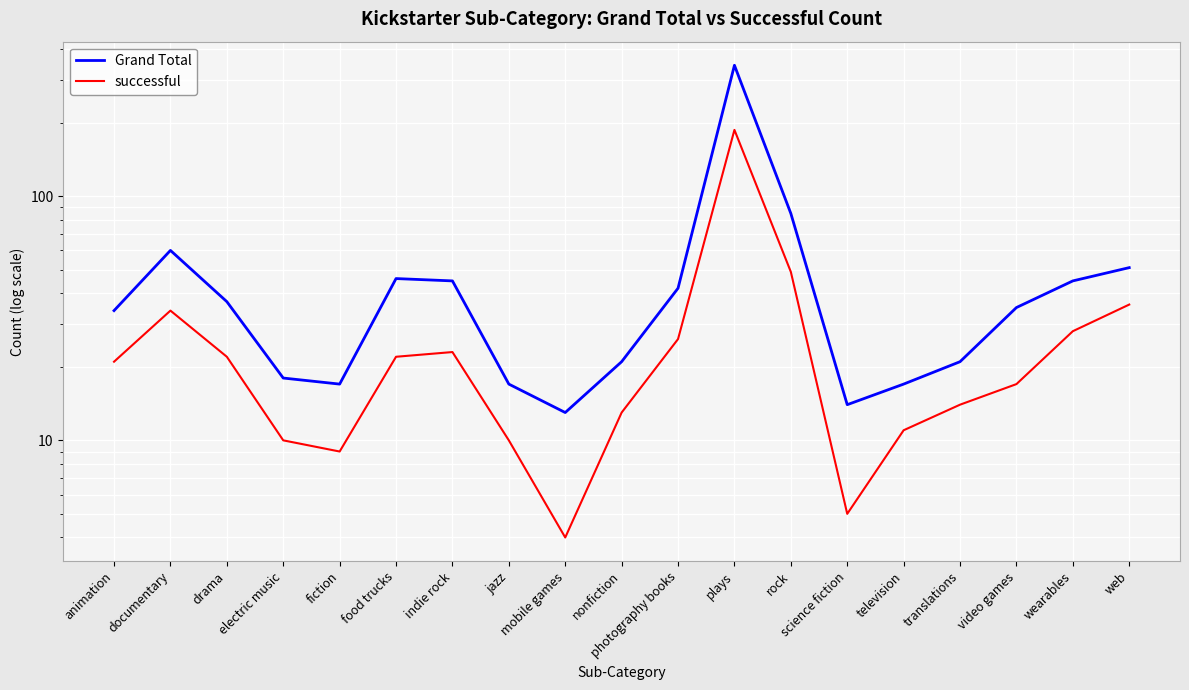

At which label does Grand Total reach its minimum?

mobile games